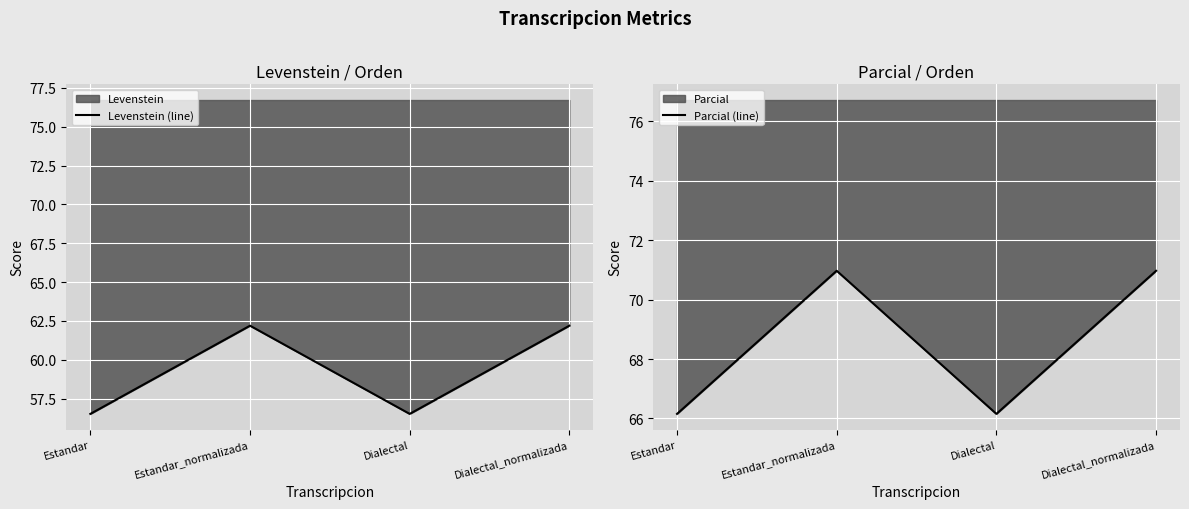

What is the sum of all Levenstein (line) values?

237.4